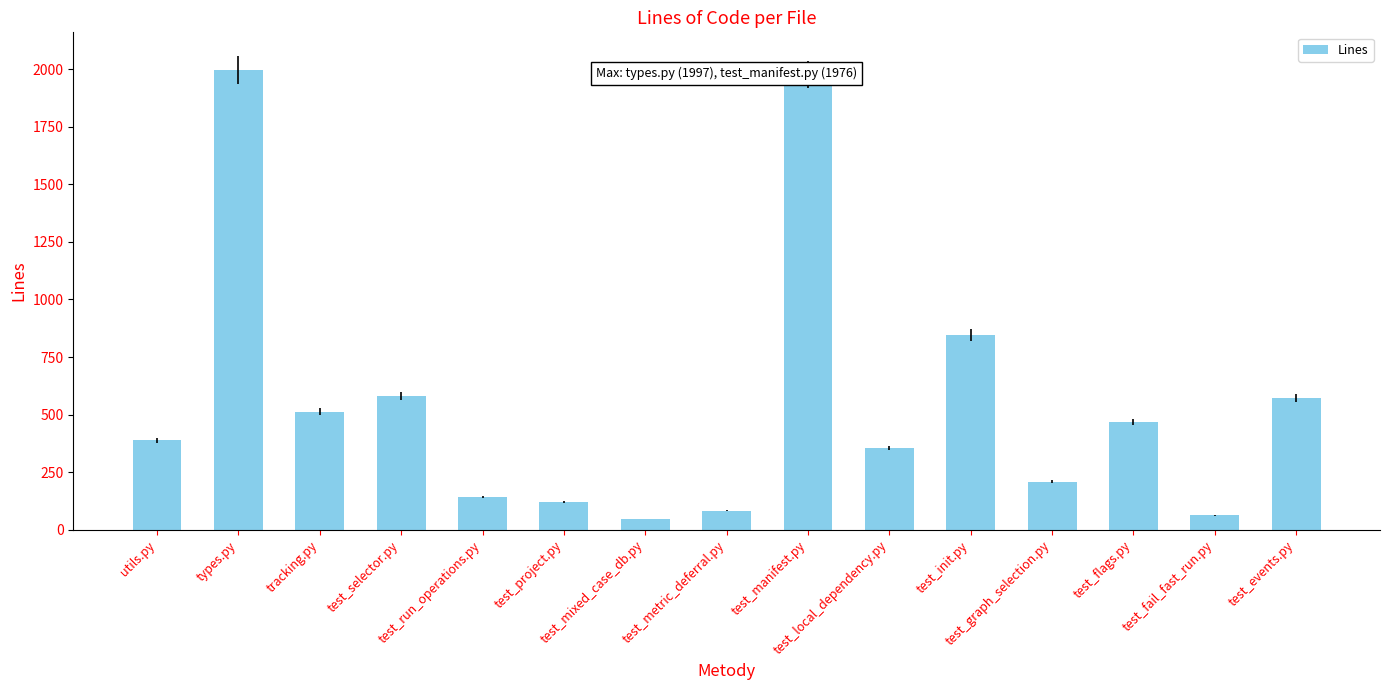

True or false: the data shows 302 at test_graph_selection.py.

False